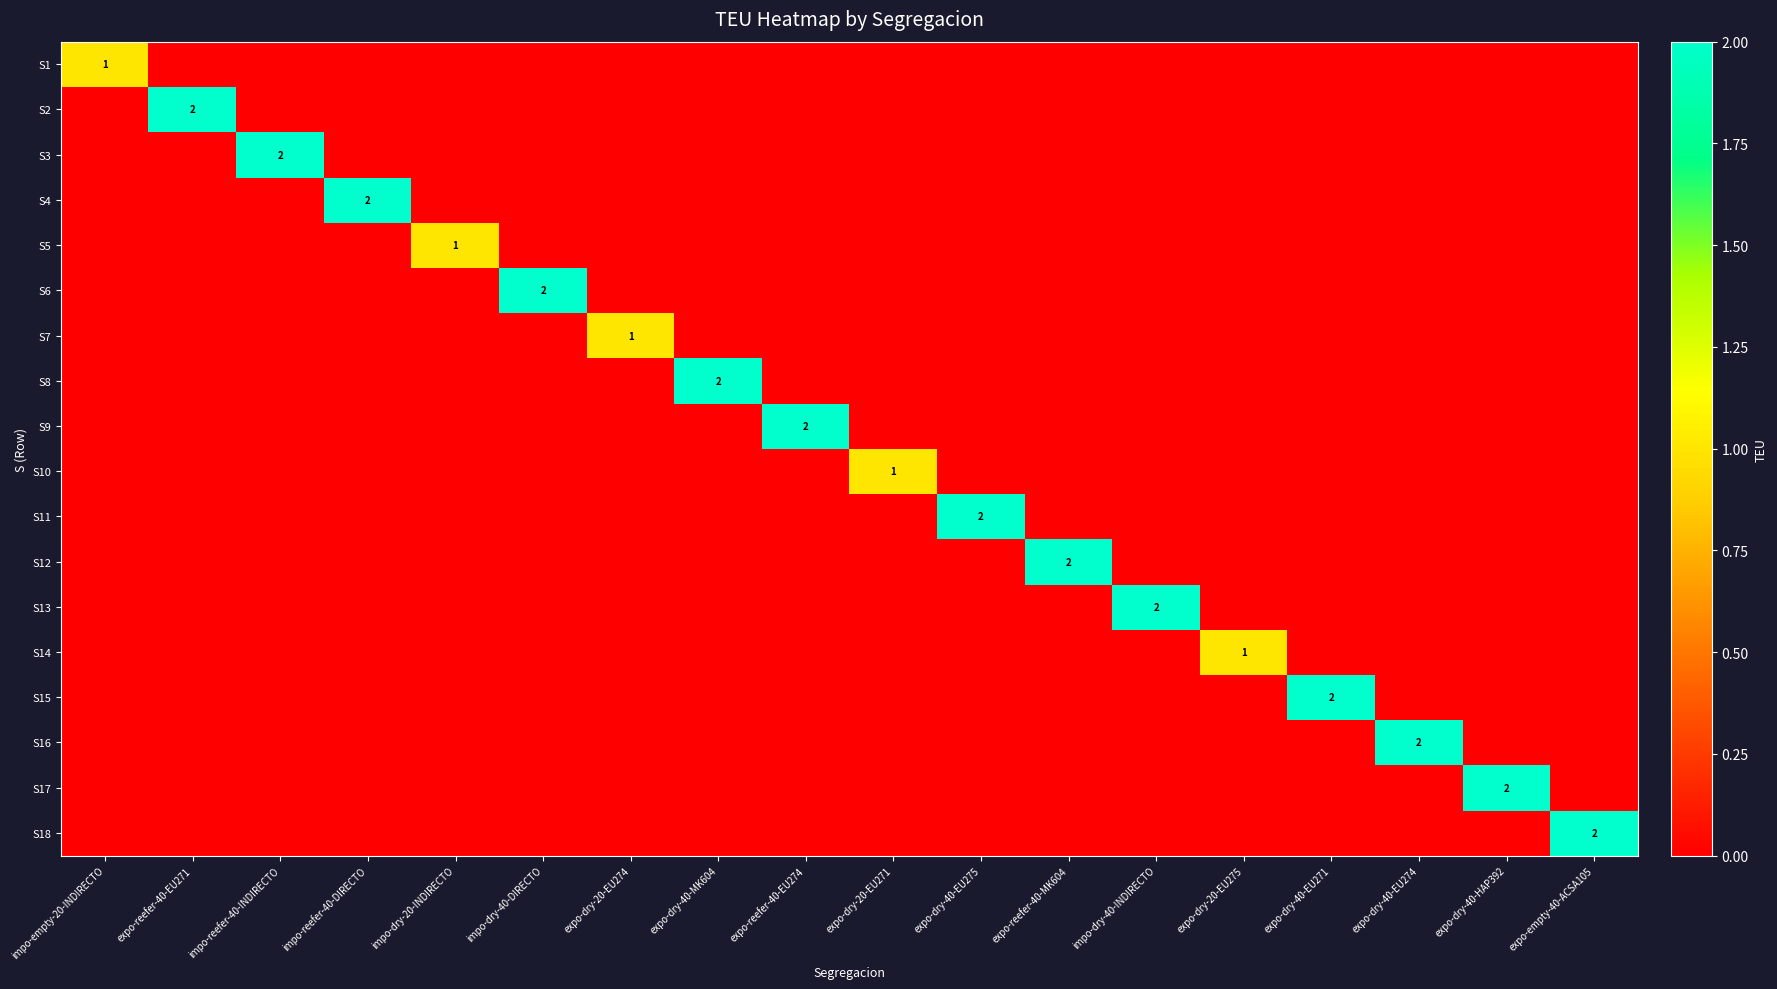

Is it true that S1 equals 1 at expo-reefer-40-EU274?

False